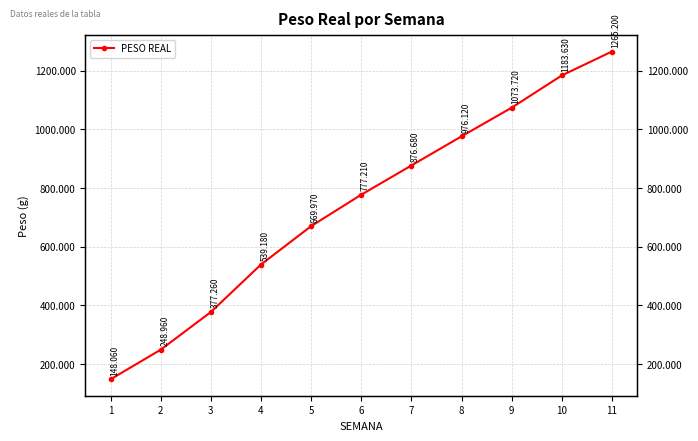

Between 7 and 9, which is larger?

9